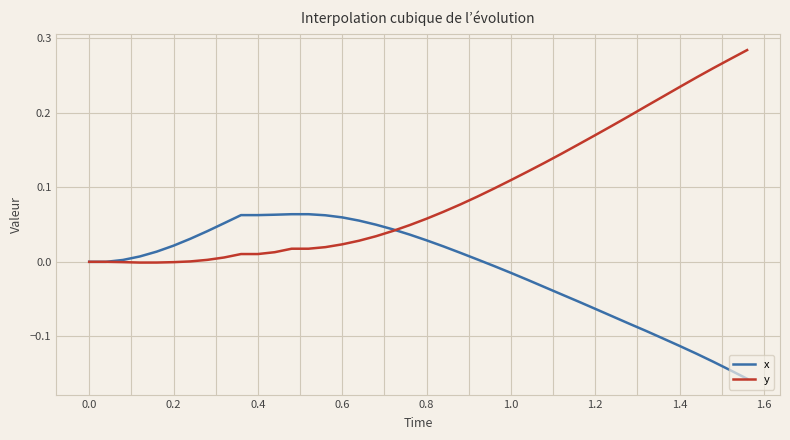

After their last crossing, which series has the higher values: x or y?

y